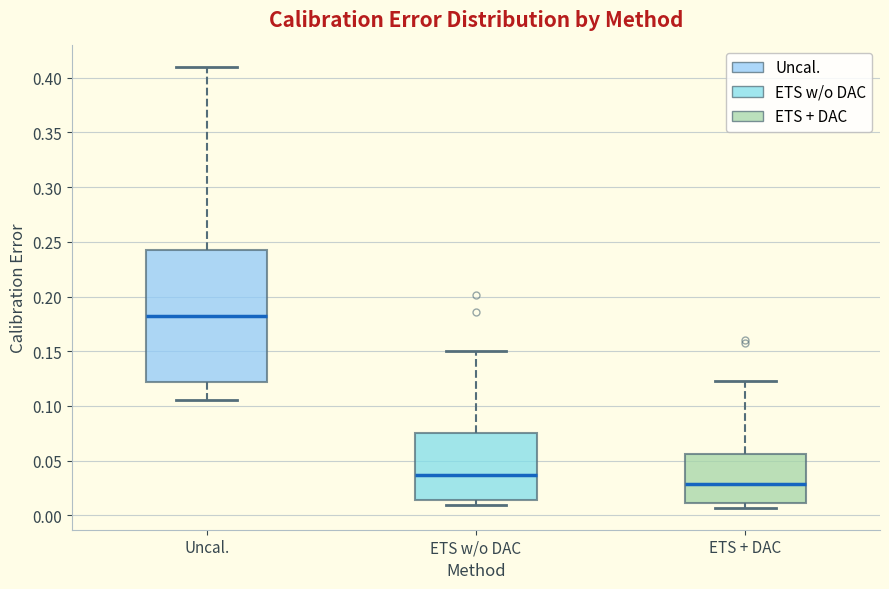

Which box's median line is the lowest?

ETS + DAC